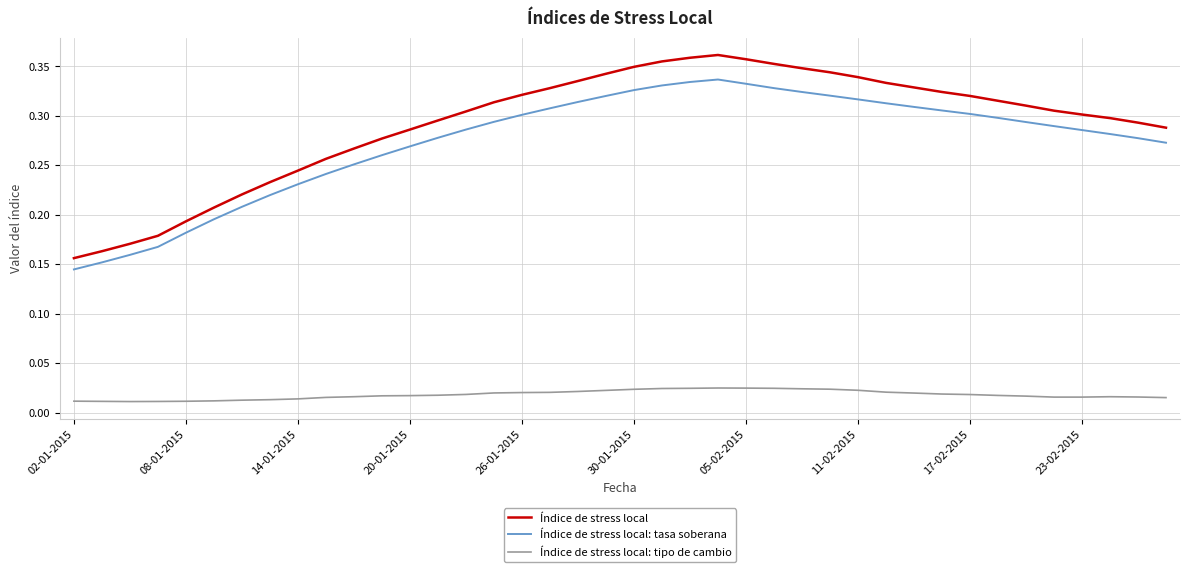

Which series has the largest range (max minus min)?

Índice de stress local